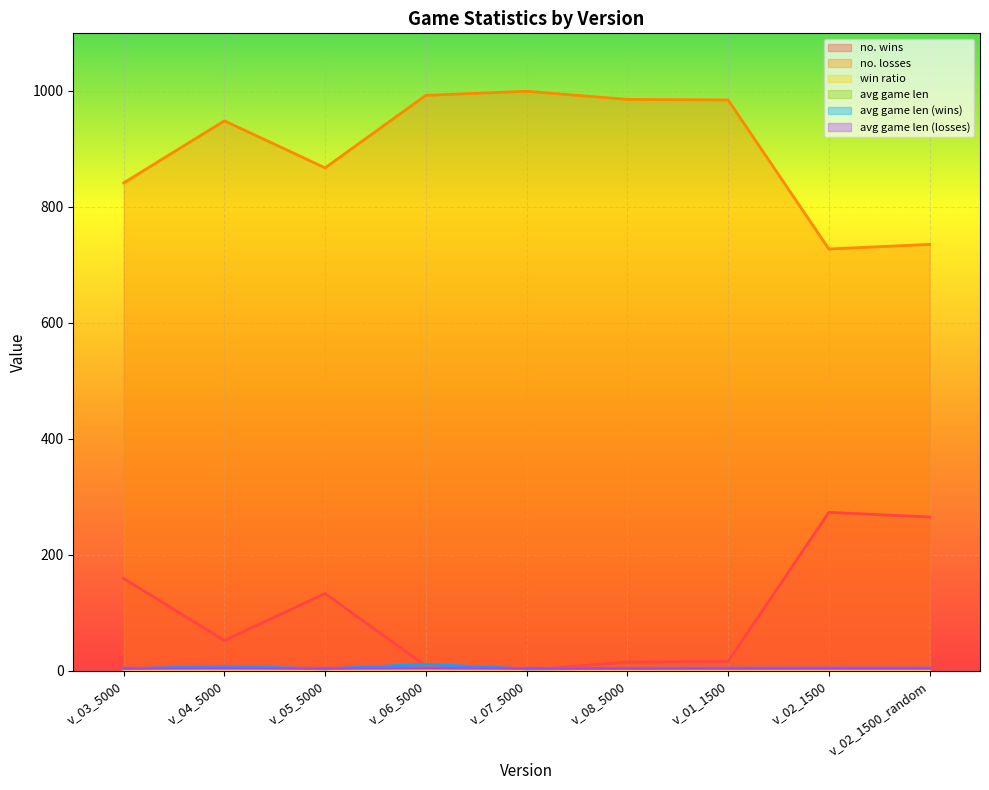

The value of avg game len (wins) at v_05_5000 is 4.7. True or false?

False